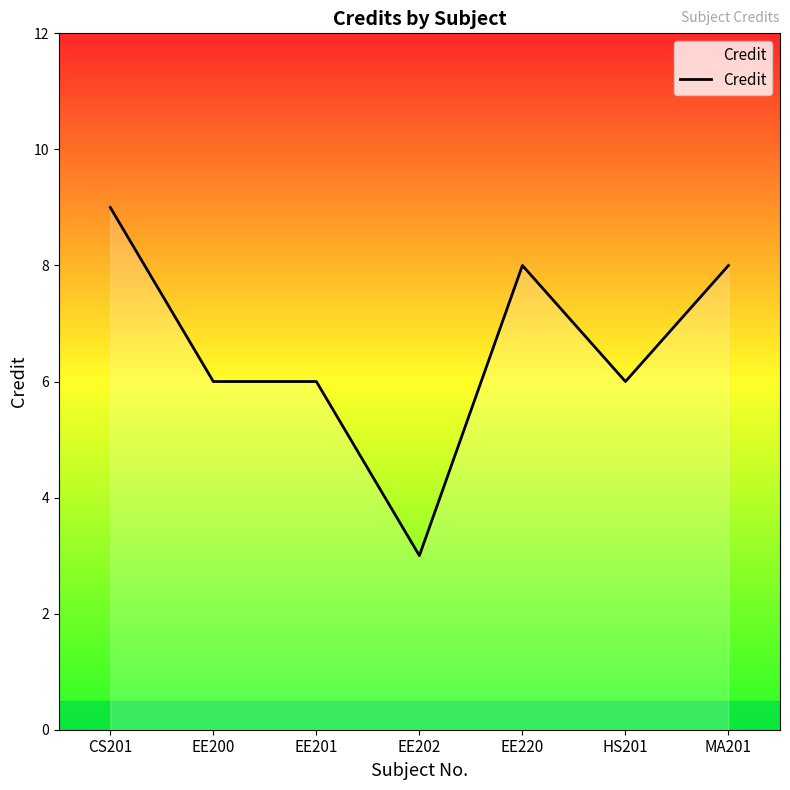

Does the chart display data point markers on the line(s)?

No